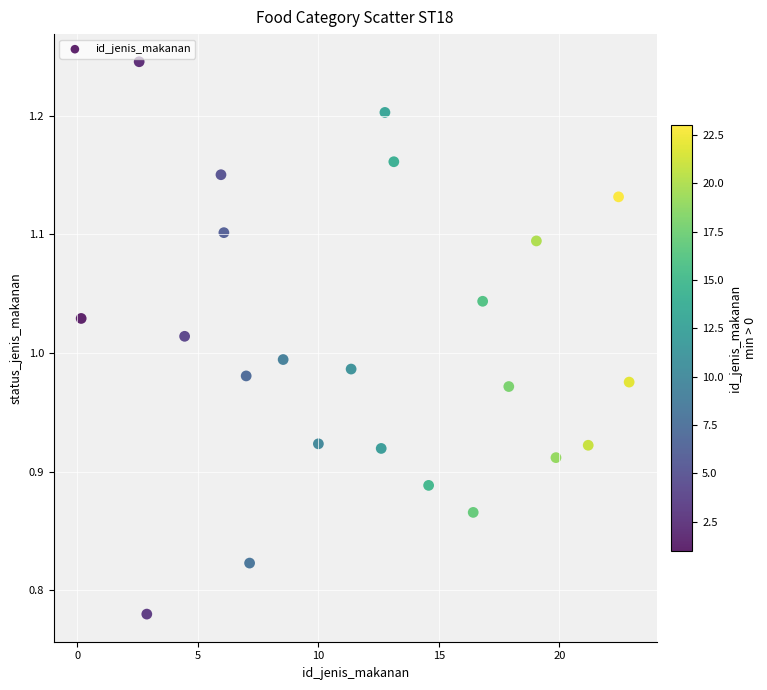

What is the range of Y values (max minus min)?

0.5